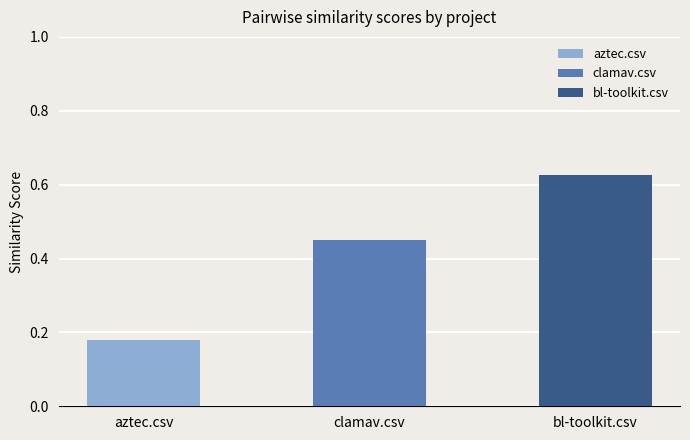

The value of clamav.csv at aztec.csv is 0.6. True or false?

False